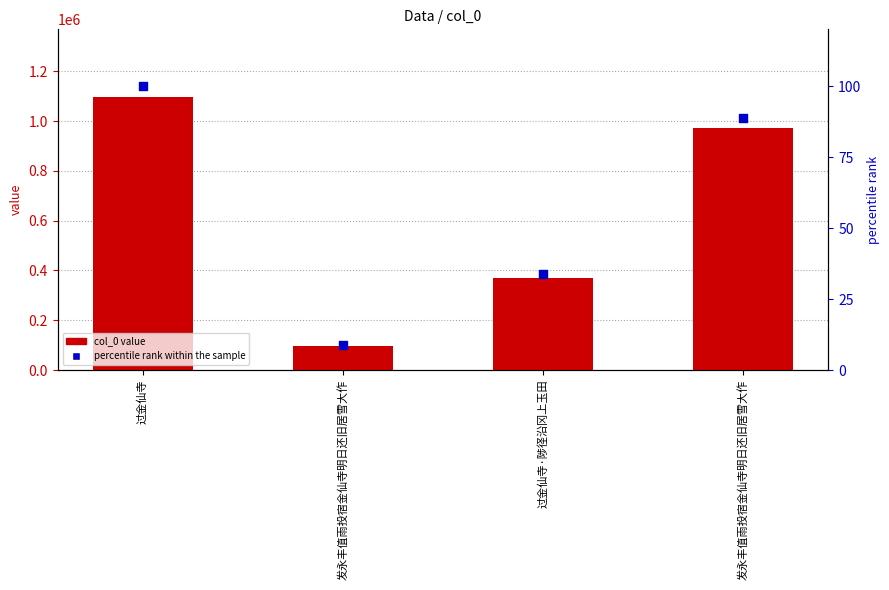

Which series reaches the minimum Y coordinate?

percentile rank within the sample